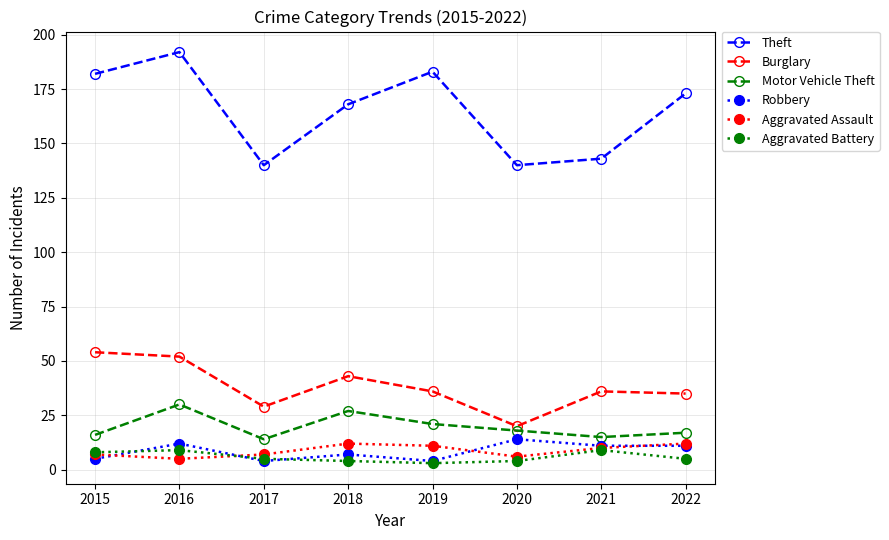

Is the value of Motor Vehicle Theft at 2015 greater than the value of Theft at 2015?

No